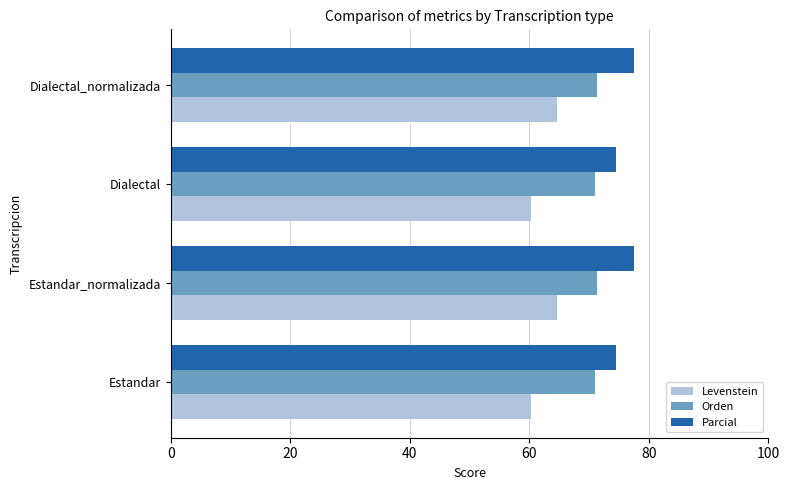

What is the average value of the Orden series?

71.2